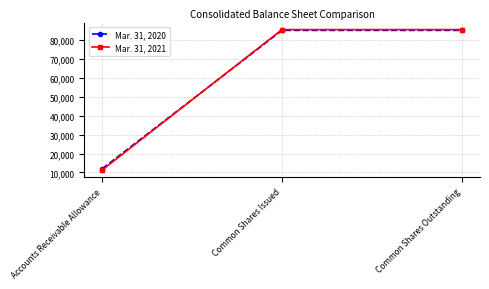

What position from the right is Accounts Receivable Allowance?

3